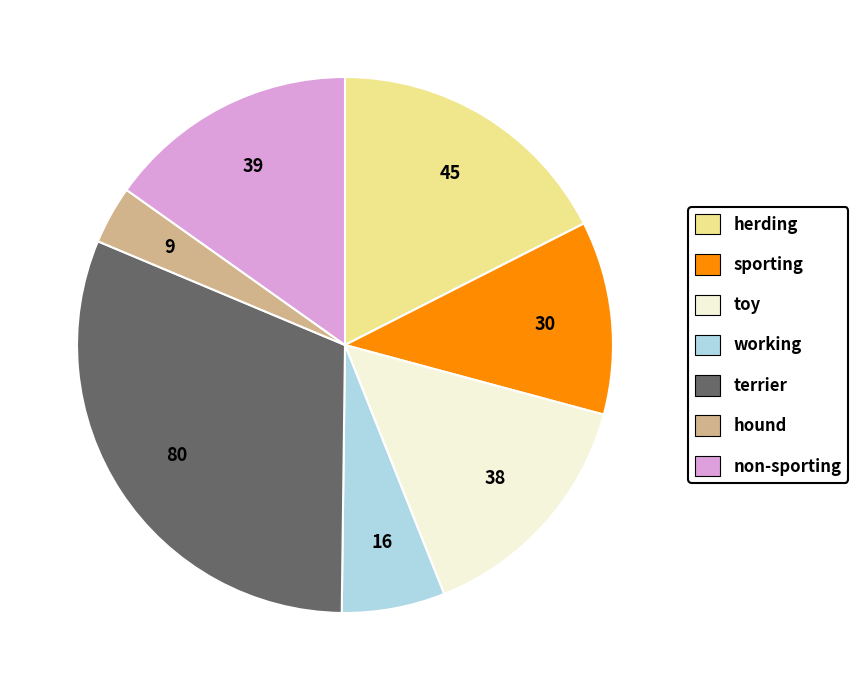

Which has a higher value, toy or terrier?

terrier